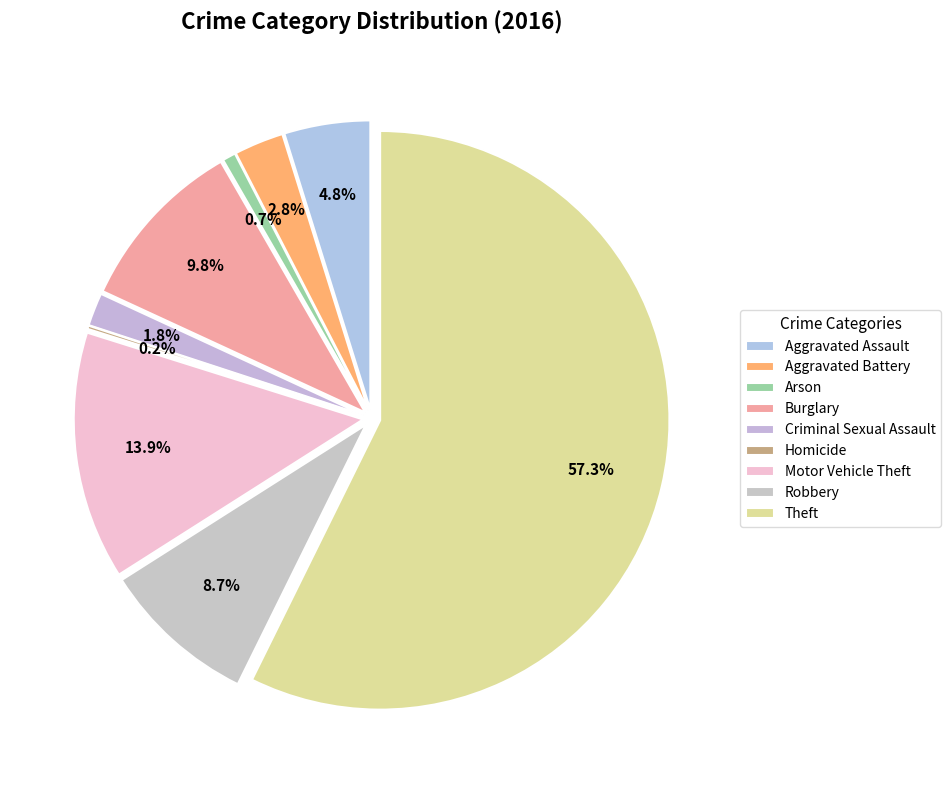

What is the smallest slice in the pie chart?

Homicide